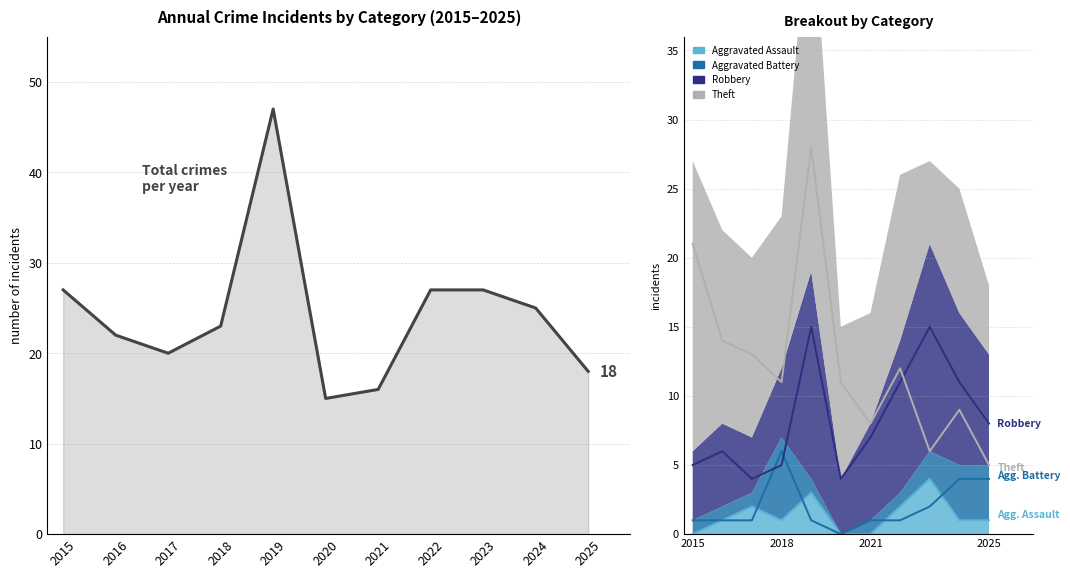

The Robbery series shows 11 at 2022. True or false?

True